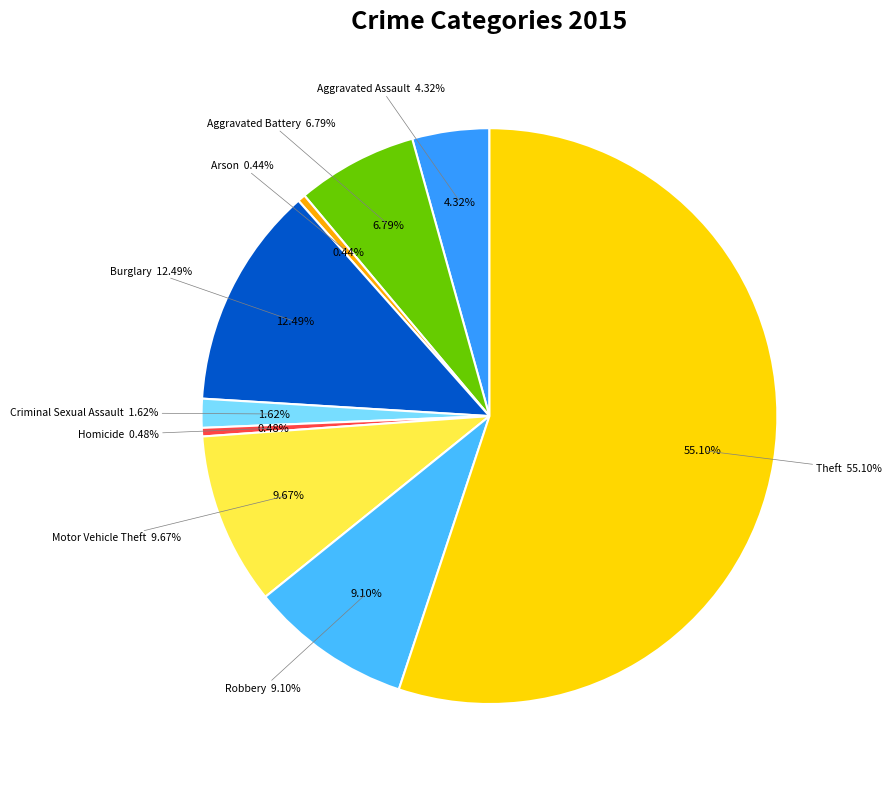

Is it true that Burglary is 2% of the pie?

False